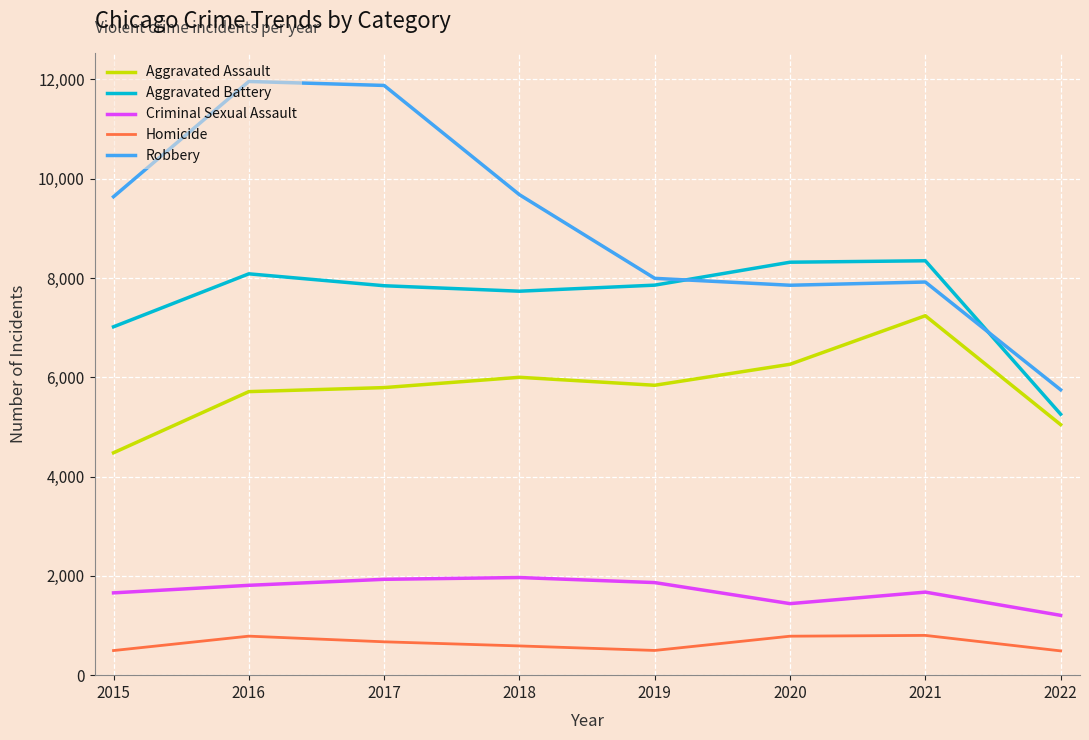

Which series has the largest range (max minus min)?

Robbery